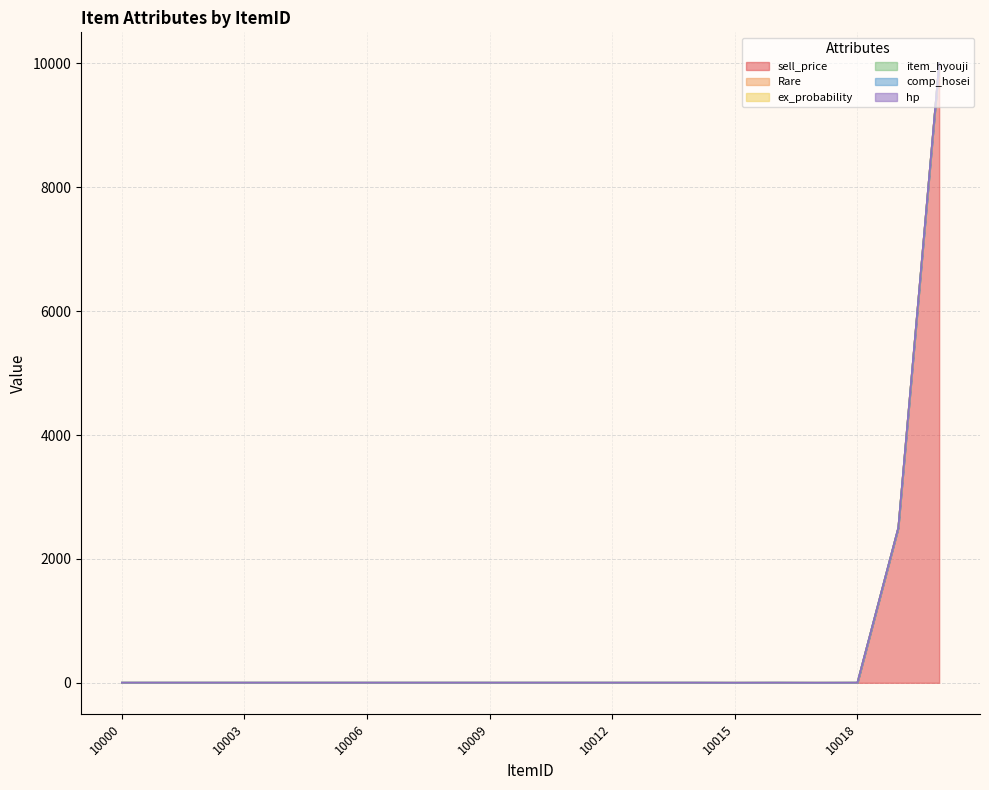

What is the value of the item_hyouji point at the 17th from the left?

1